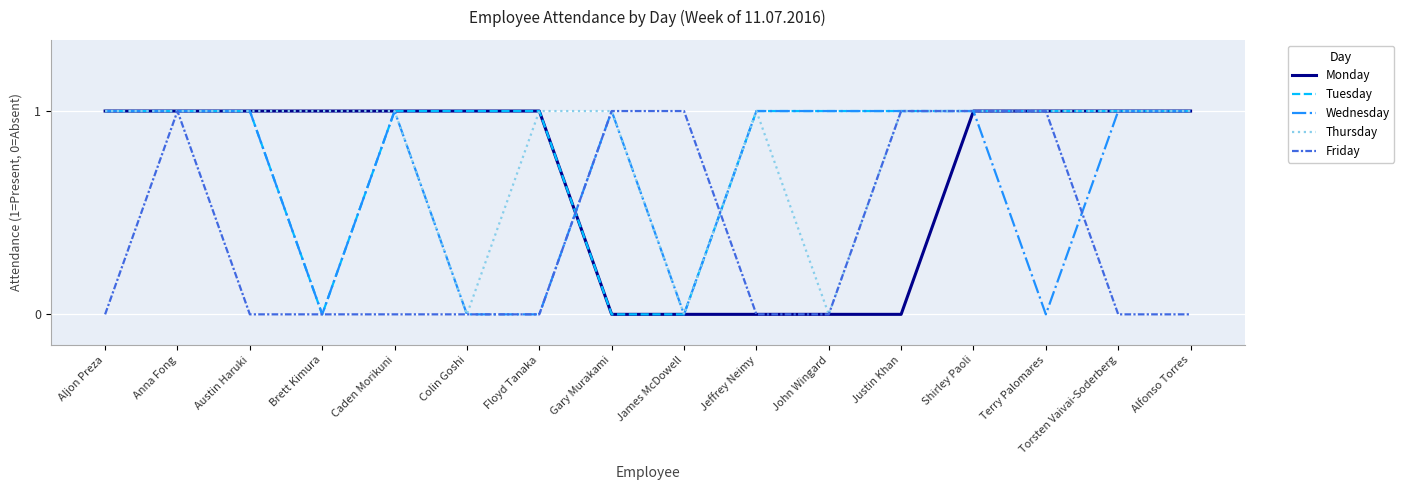

Between Austin Haruki and Jeffrey Neimy, which series saw the biggest shift?

Monday